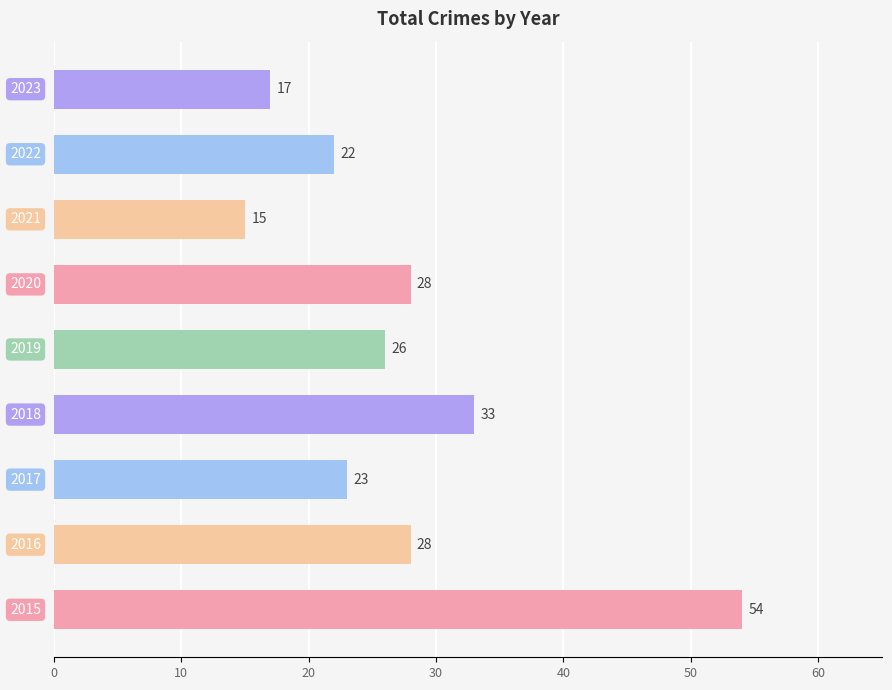

What is the average value?

27